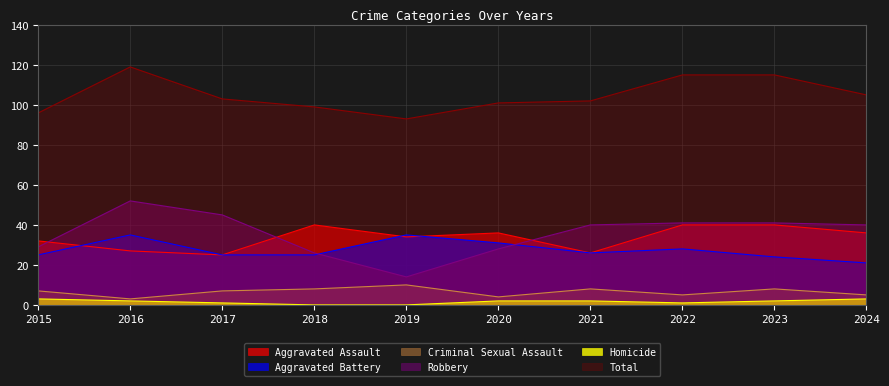

At how many categories does at least one series exceed 75?

10